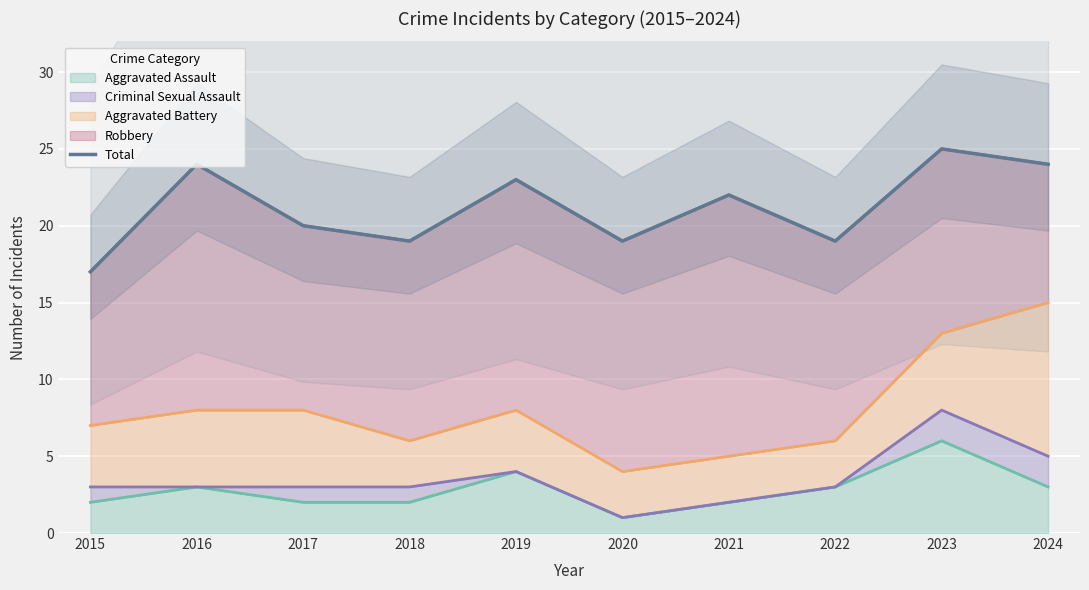

Reading right to left, what are all the values shown in this chart?

2024=24	2023=25	2022=19	2021=22	2020=19	2019=23	2018=19	2017=20	2016=24	2015=17